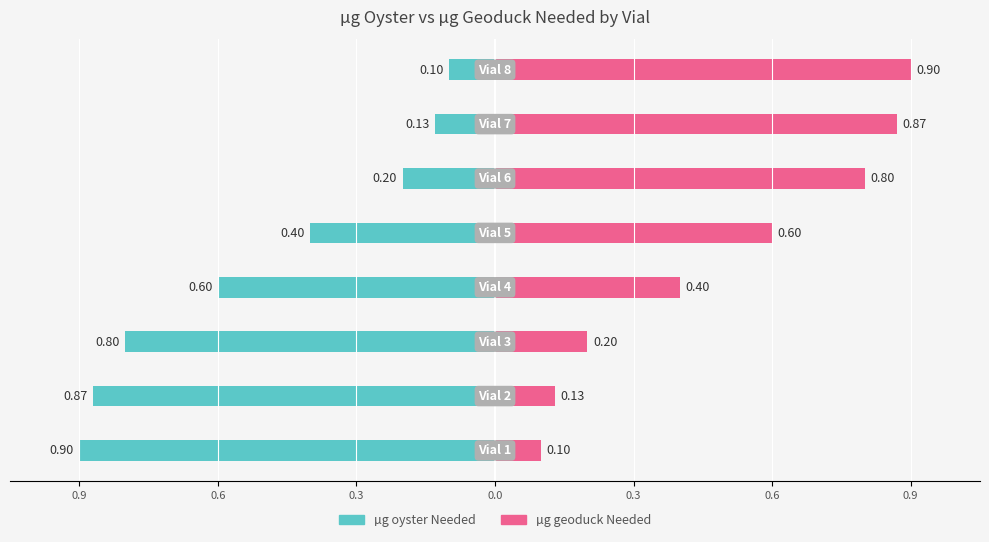

What is the sum of the µg geoduck Needed values at 0.6 and 0.3?

0.3